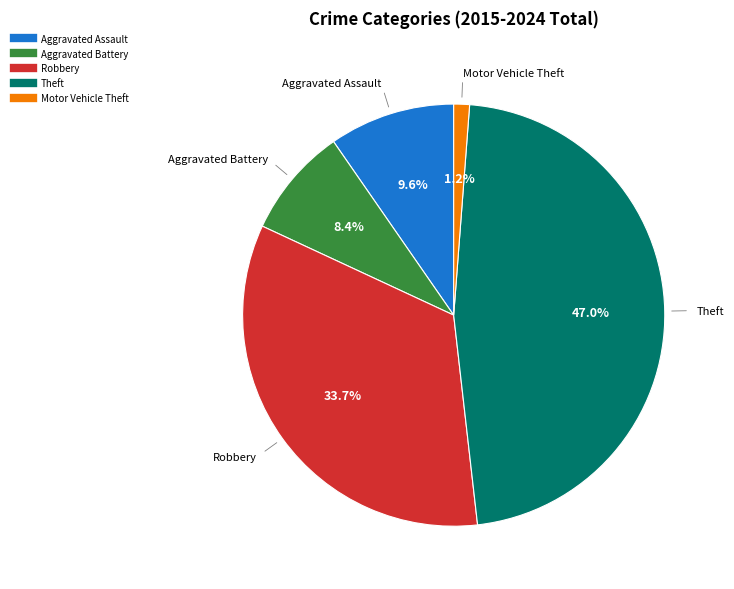

What percentage is the Motor Vehicle Theft slice, to the nearest percent?

1%